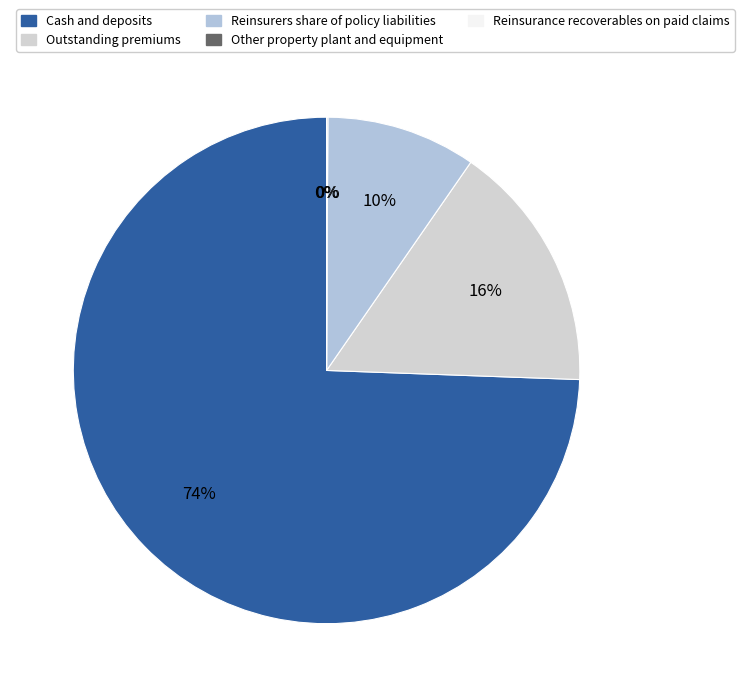

Does Other property plant and equipment represent more than half of the total?

No